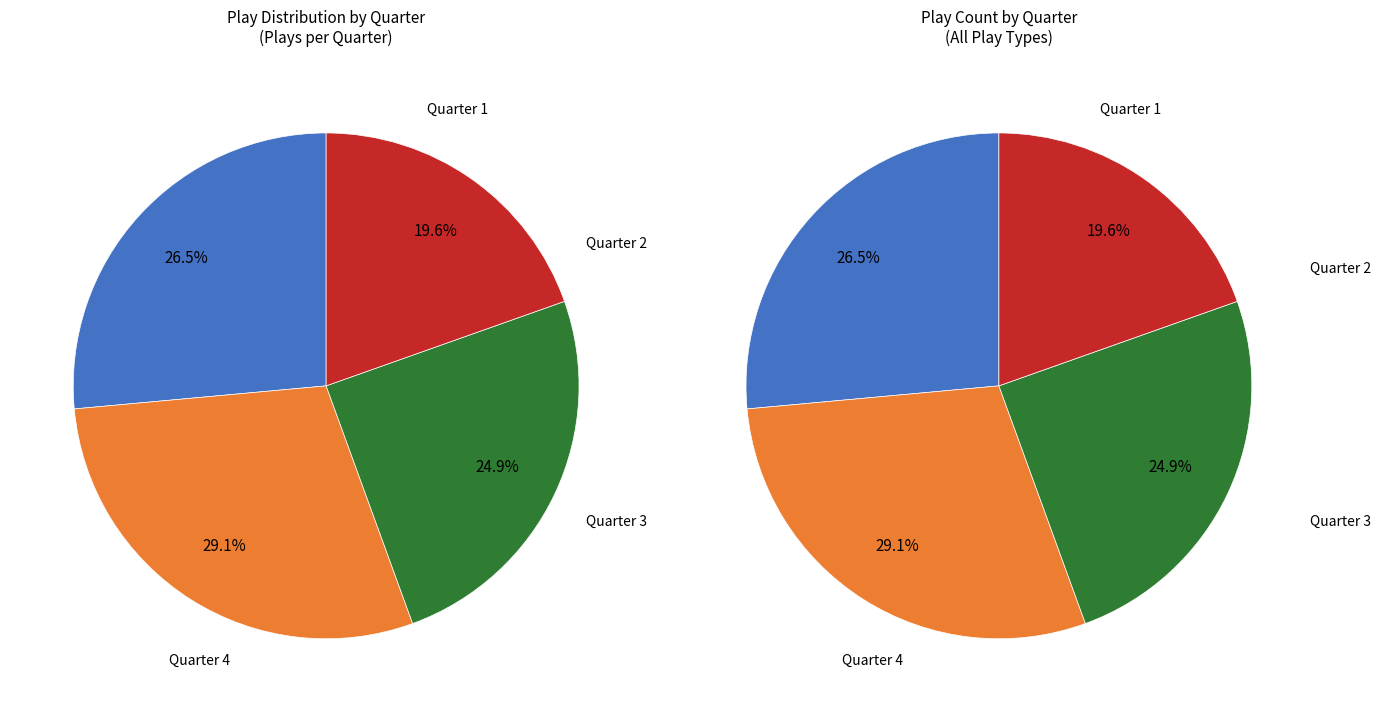

What percentage is the Quarter 3 slice, to the nearest percent?

25%